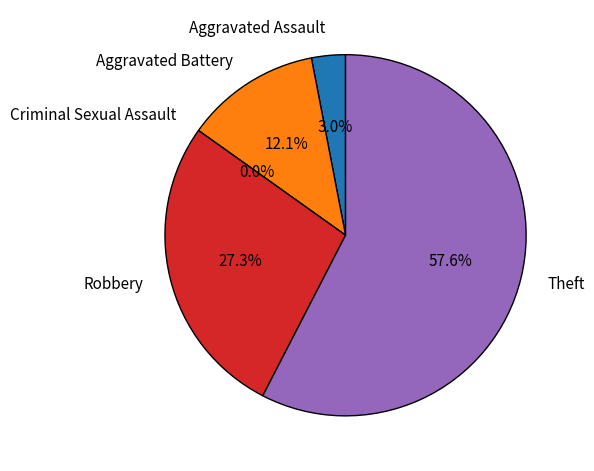

To the nearest percent, what percentage of the pie is Robbery?

27%